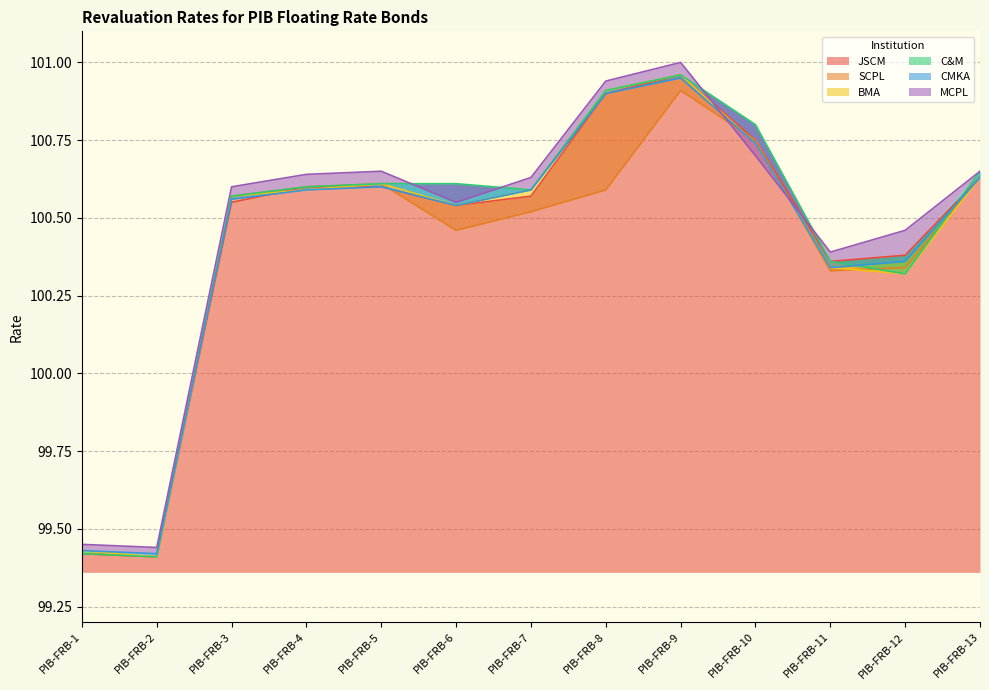

What is the lowest value of the BMA series?

99.4